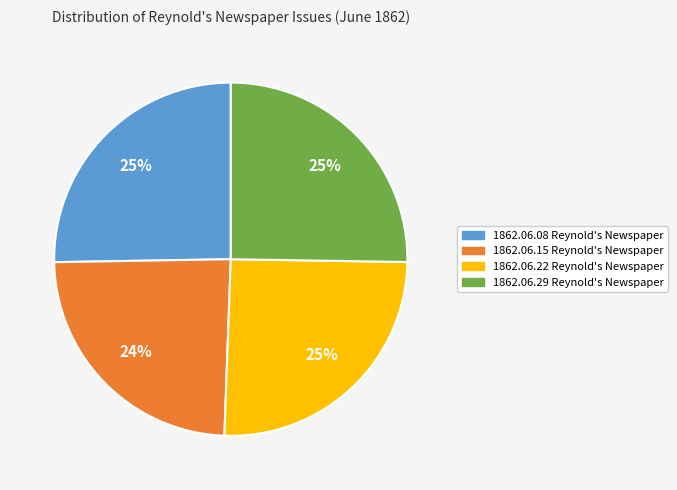

To the nearest percent, what is the difference between the largest and smallest slice percentages?

1%